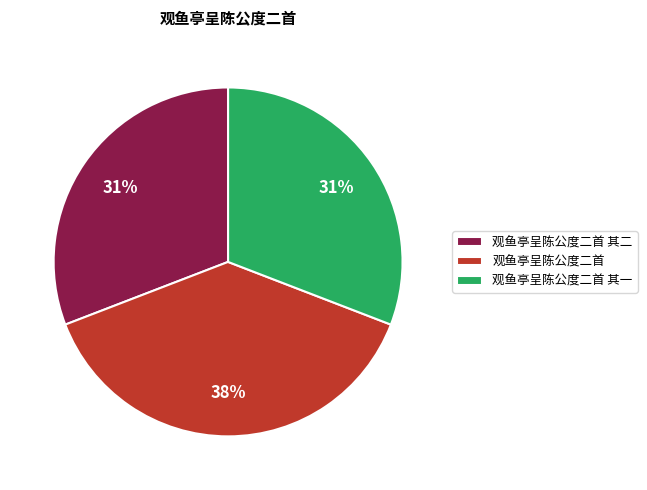

What is the ratio of the value at 观鱼亭呈陈公度二首 其二 to the value at 观鱼亭呈陈公度二首 其一?

1.0